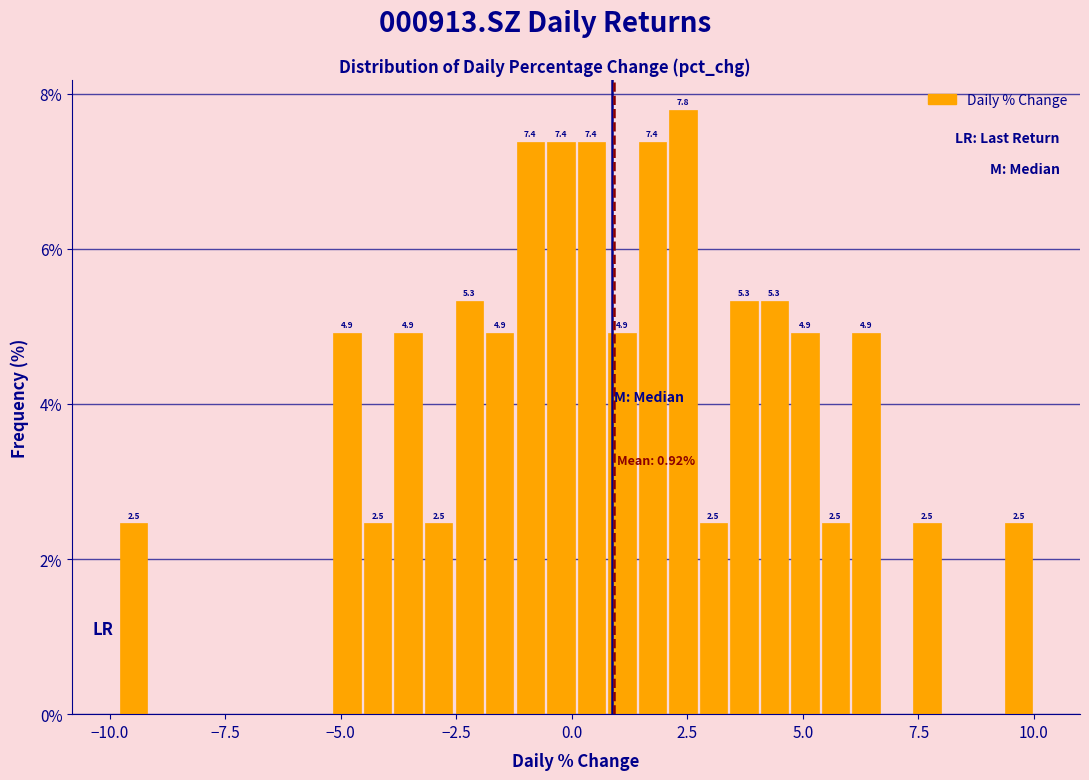

Around what value on the x-axis is the tallest bar? Give the approximate position of its centre, as read against the axis.

2.5